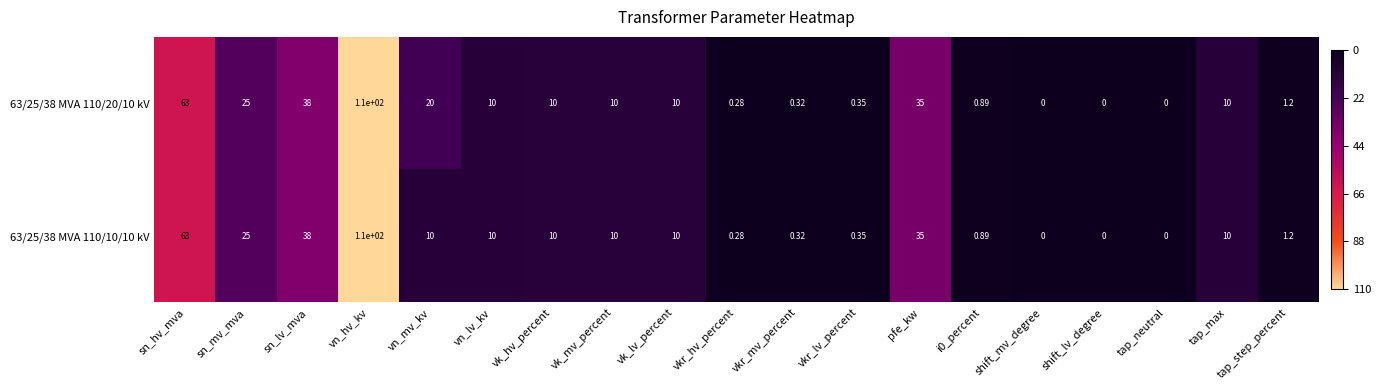

Which category has the highest value across all series?

vn_hv_kv